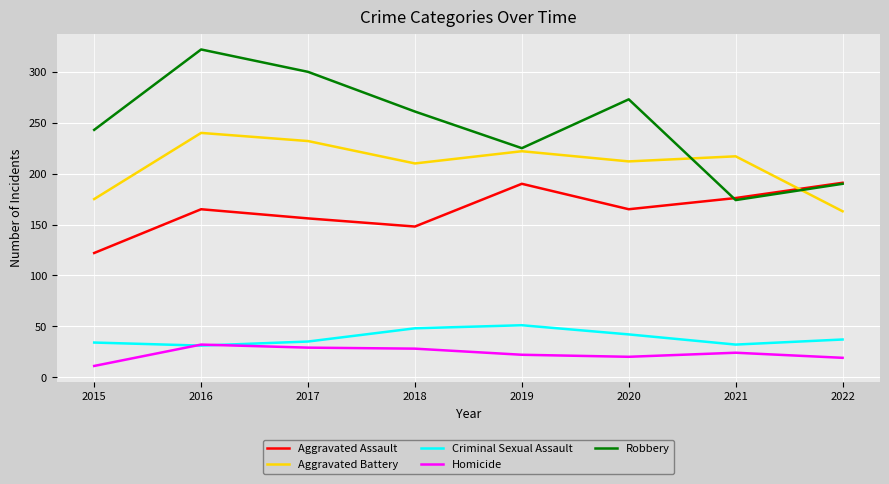

Where is the first local minimum for Aggravated Battery?

2018